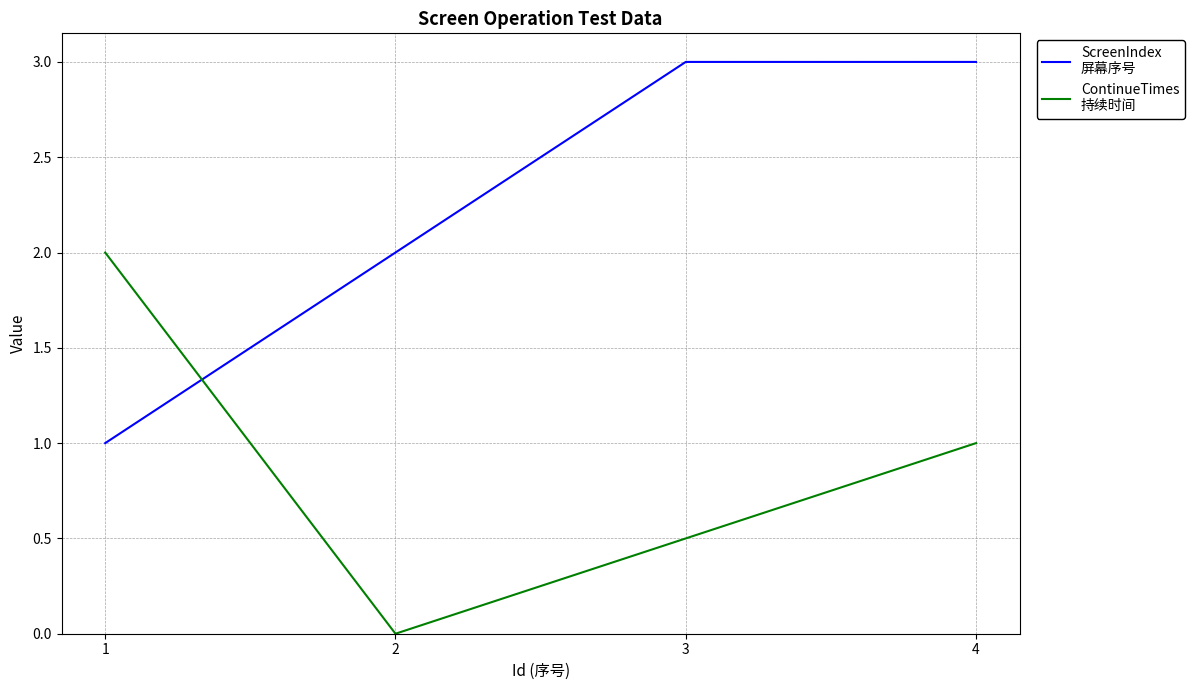

At which category is the sum across all series the highest?

4